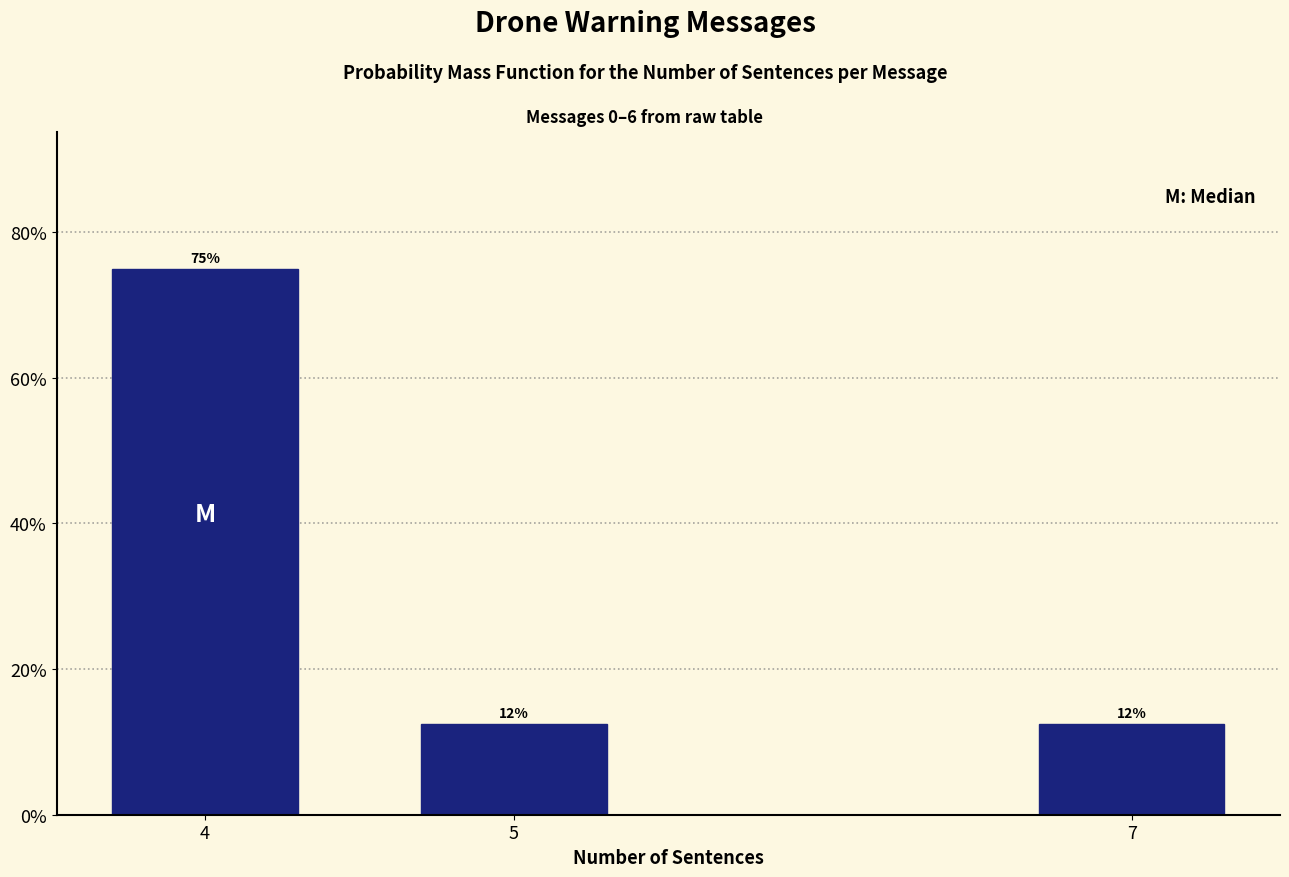

Does the chart contain any negative values?

No